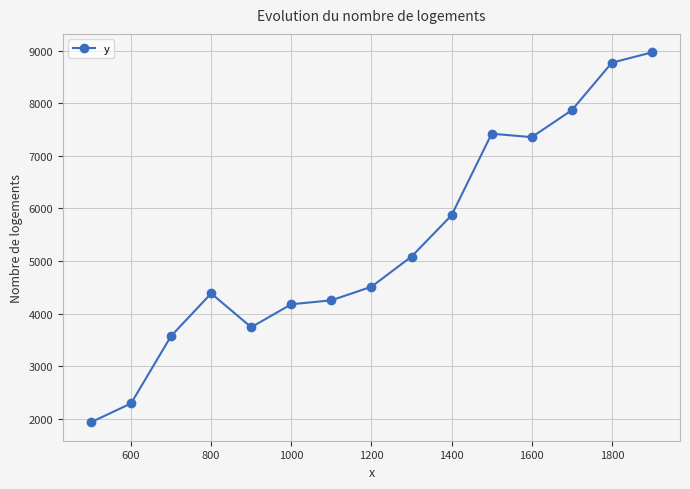

What is the difference between the second highest and second lowest values?

6482